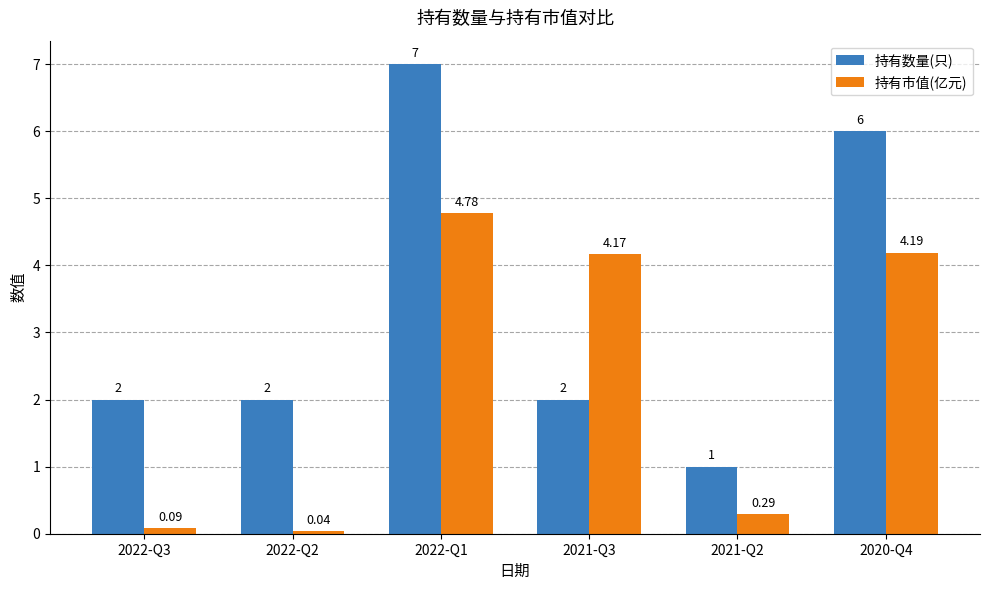

What is the approximate value of 持有数量(只) at 2020-Q4?

6.0